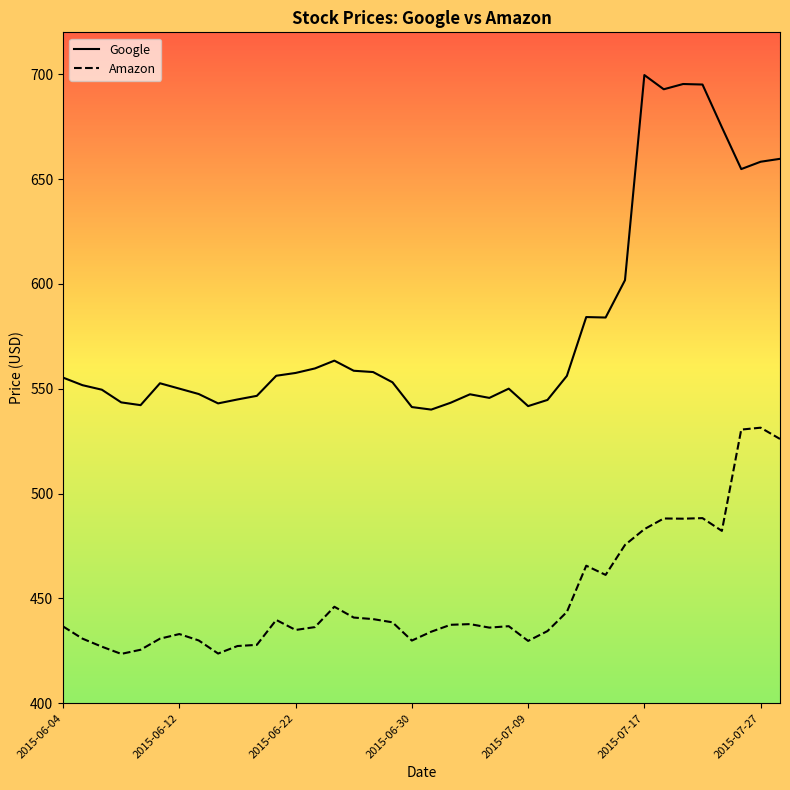

Which series has the widest spread of values?

Google